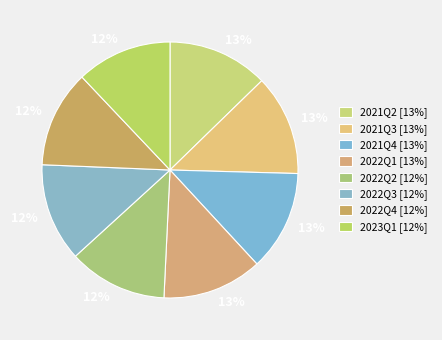

To the nearest percent, what is the difference between the largest and smallest slice percentages?

1%